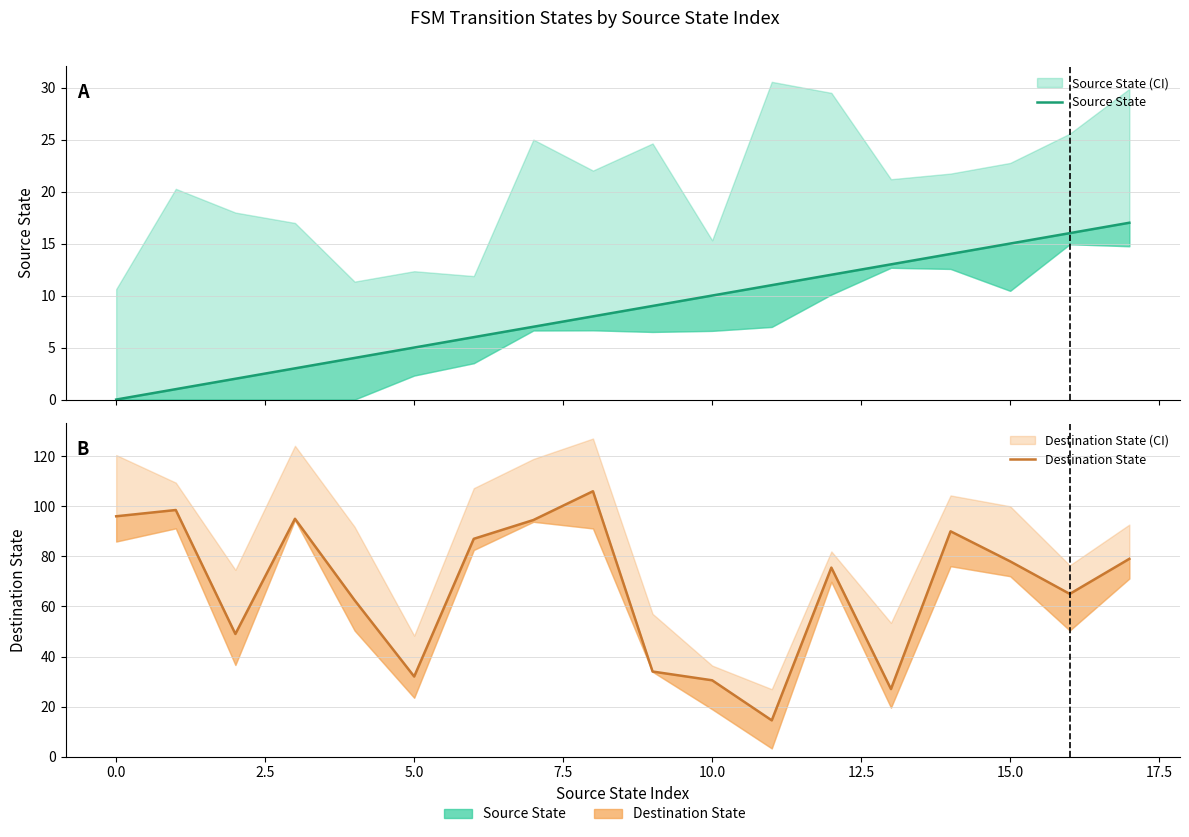

True or false: Source State has more than 2 points higher than both neighbors.

False